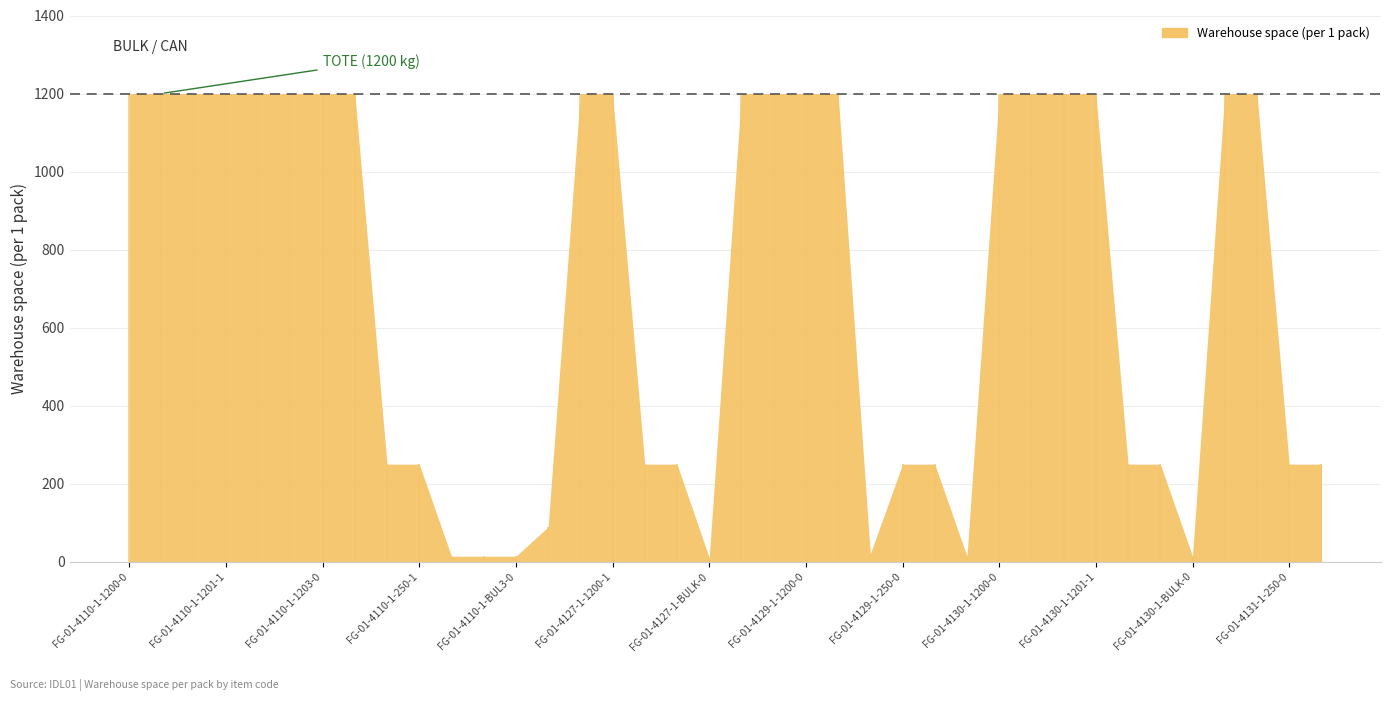

What is the value of the 38th point from the left?

250